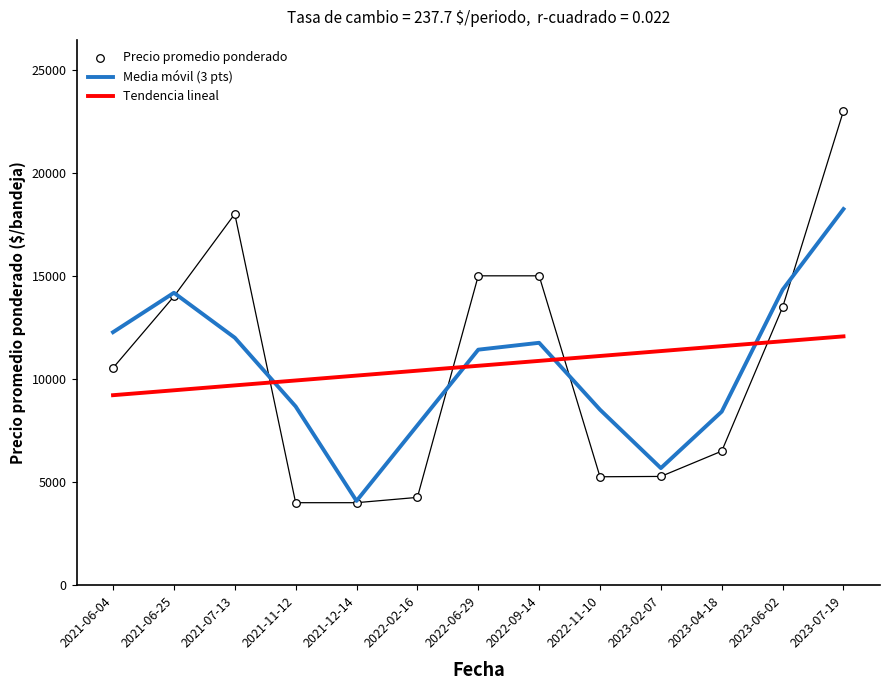

At which category is the sum across all series the highest?

2023-07-19